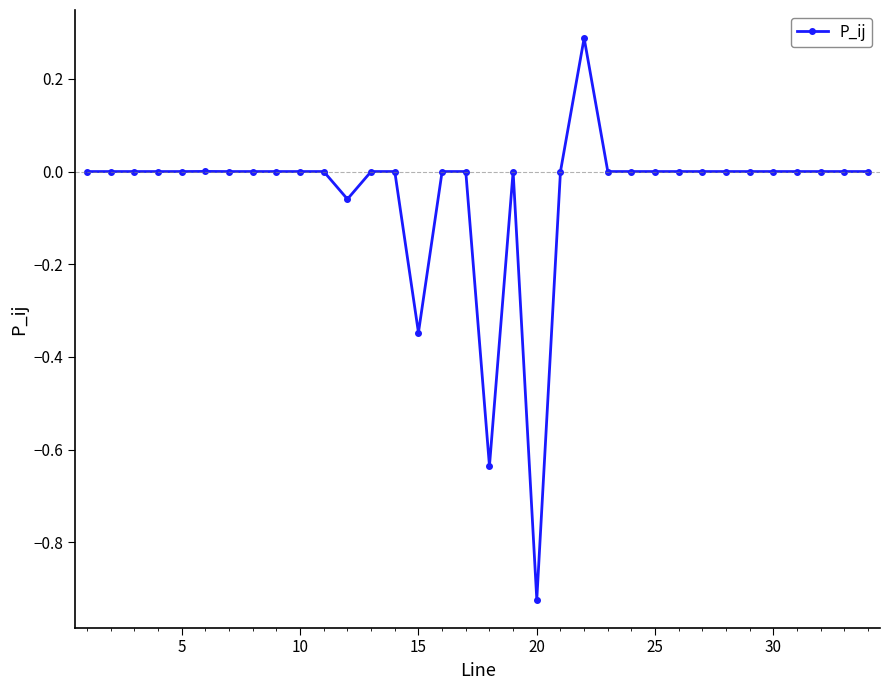

What is the difference between the maximum and minimum values?

1.2